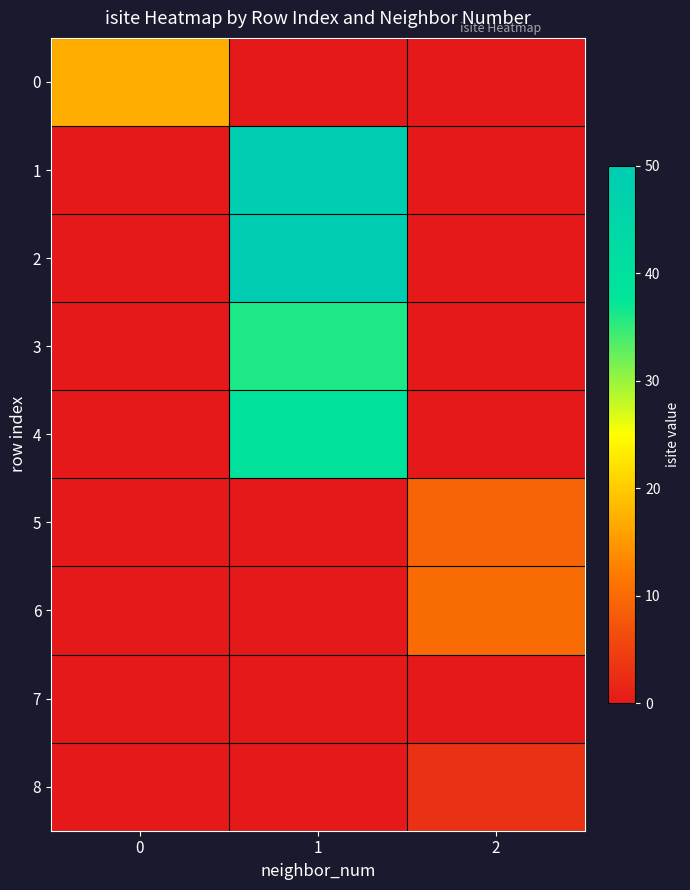

List the series in order of their peak value, highest first.

2, 1, 4, 3, 0, 6, 5, 8, 7